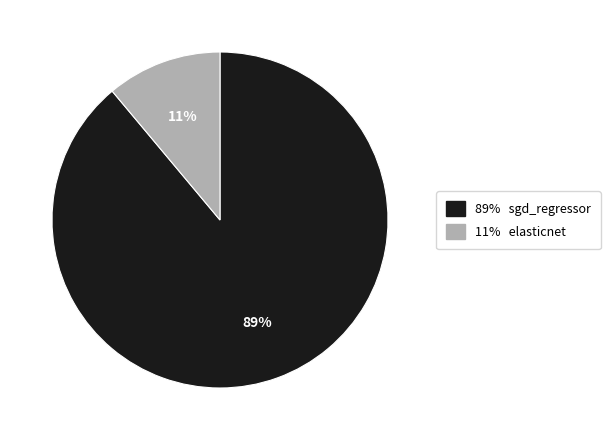

Does any single category account for the majority?

Yes